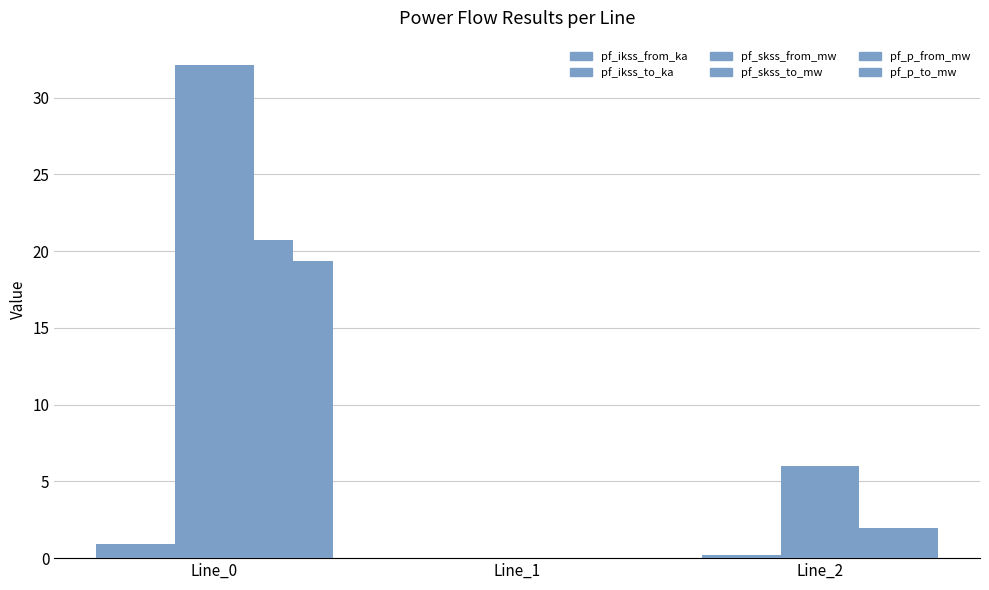

Reading left to right, transcribe all the data shown in this chart.

pf_ikss_from_ka: Line_0=0.9	Line_1=0.0	Line_2=0.2
pf_ikss_to_ka: Line_0=0.9	Line_1=0.0	Line_2=0.2
pf_skss_from_mw: Line_0=32.1	Line_1=0.0	Line_2=6.0
pf_skss_to_mw: Line_0=32.1	Line_1=0.0	Line_2=6.0
pf_p_from_mw: Line_0=20.7	Line_1=0.0	Line_2=1.9
pf_p_to_mw: Line_0=19.4	Line_1=0.0	Line_2=2.0